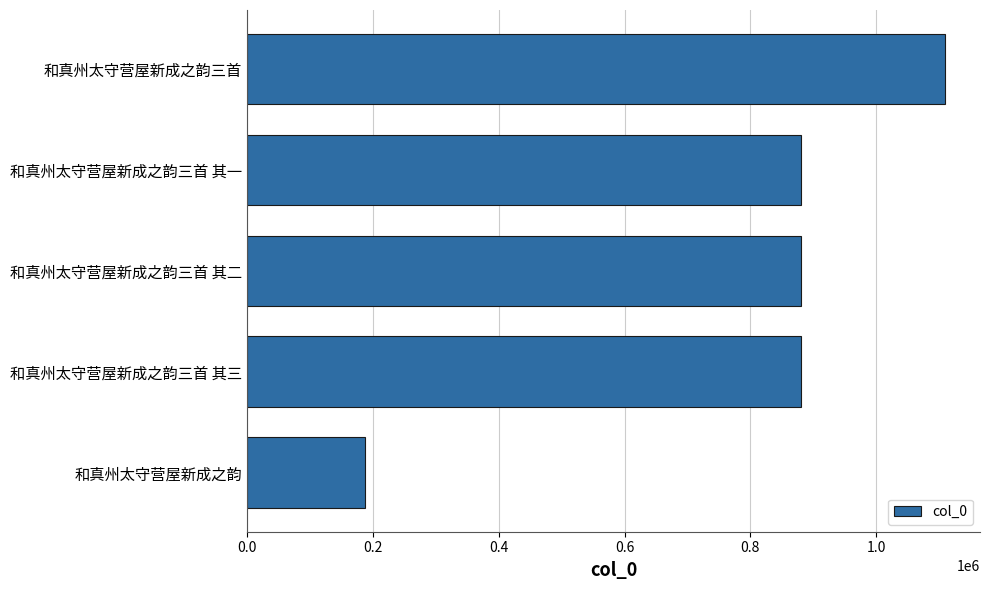

What is the approximate value at 和真州太守营屋新成之韵?

187590